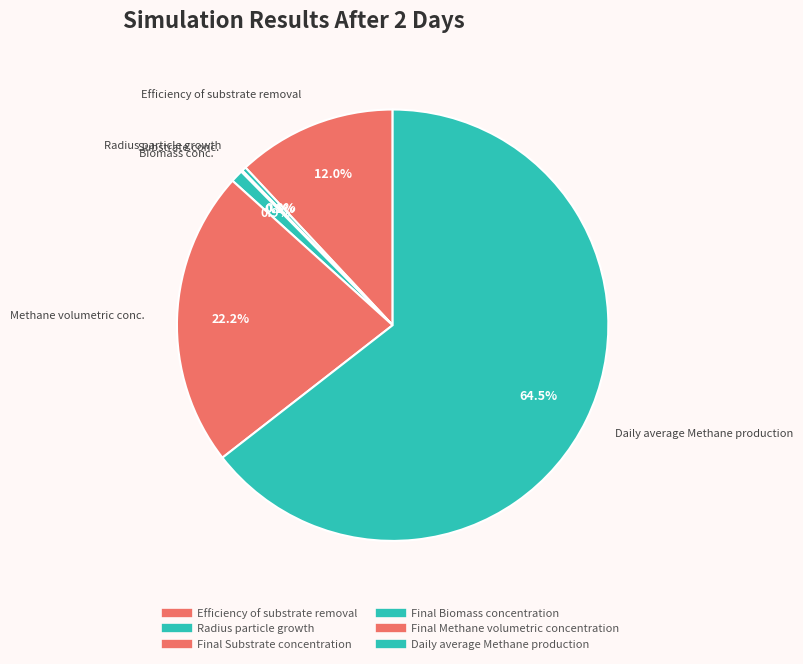

How many segments does this pie chart have?

6